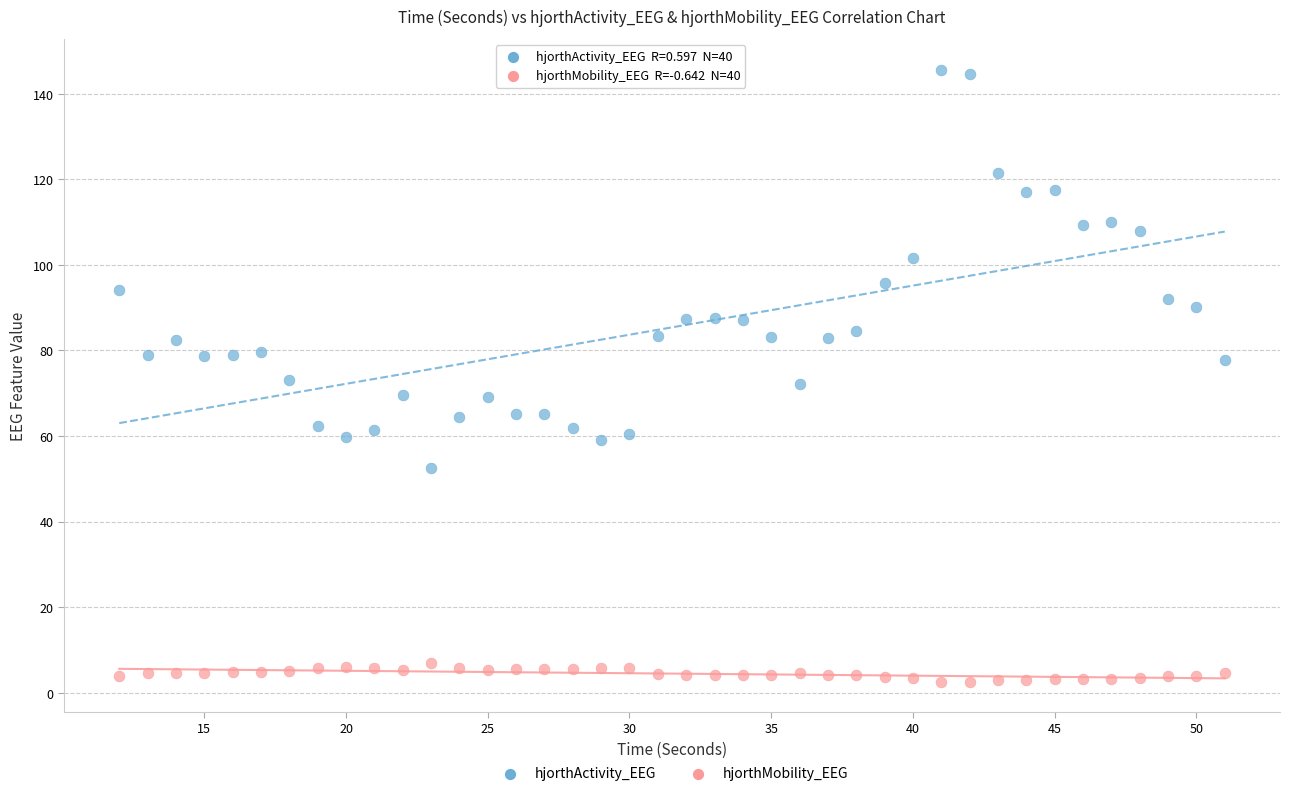

Which series has the largest Y range (max minus min)?

hjorthActivity_EEG